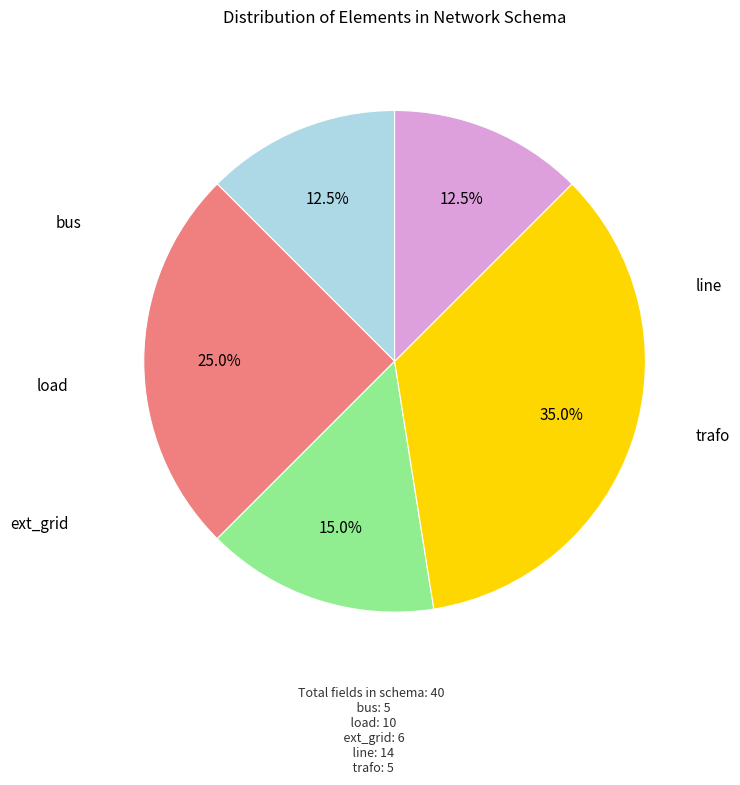

Is there any slice that represents more than half of the pie?

No